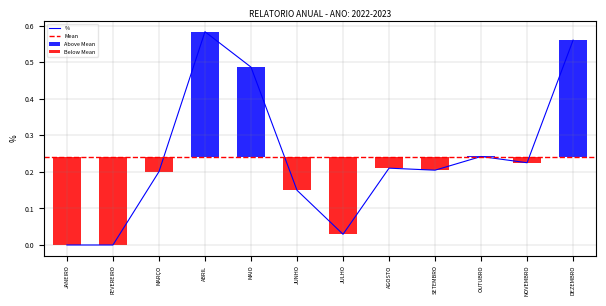

What is the difference between the values at MAIO and MARÇO?

0.3